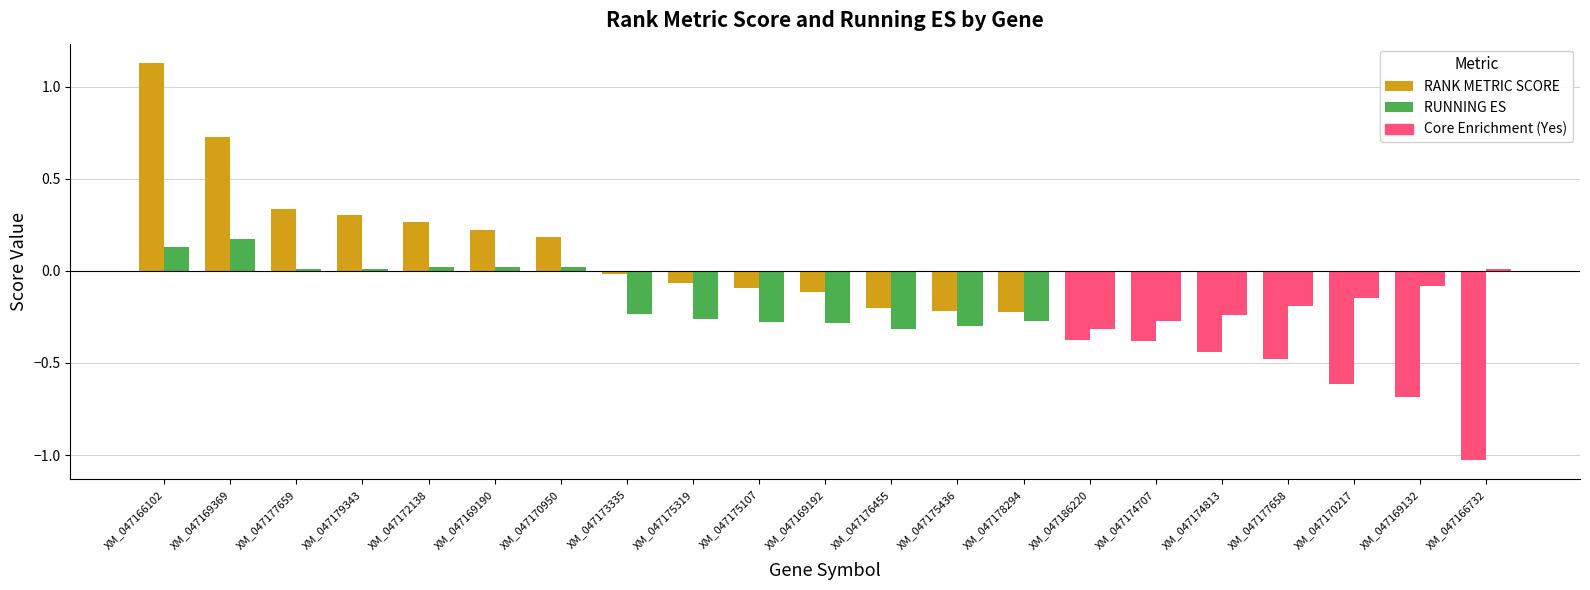

How many bars are there in each group?

2